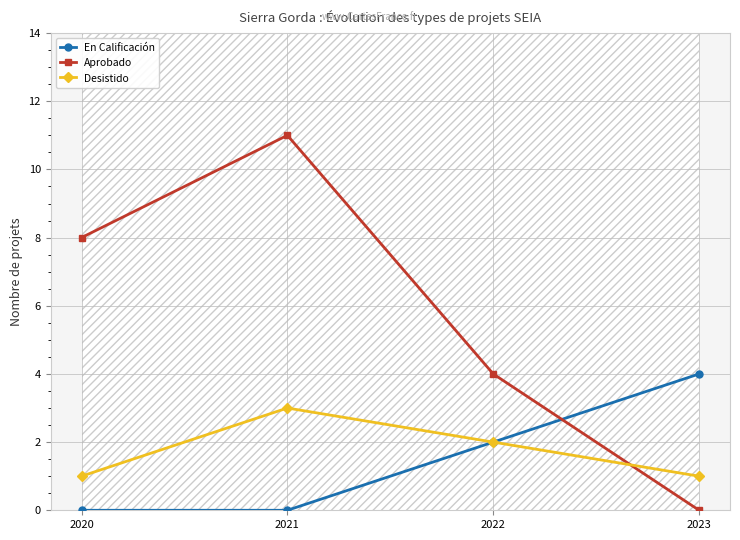

What are all the series names shown in the legend?

En Calificación, Aprobado, Desistido